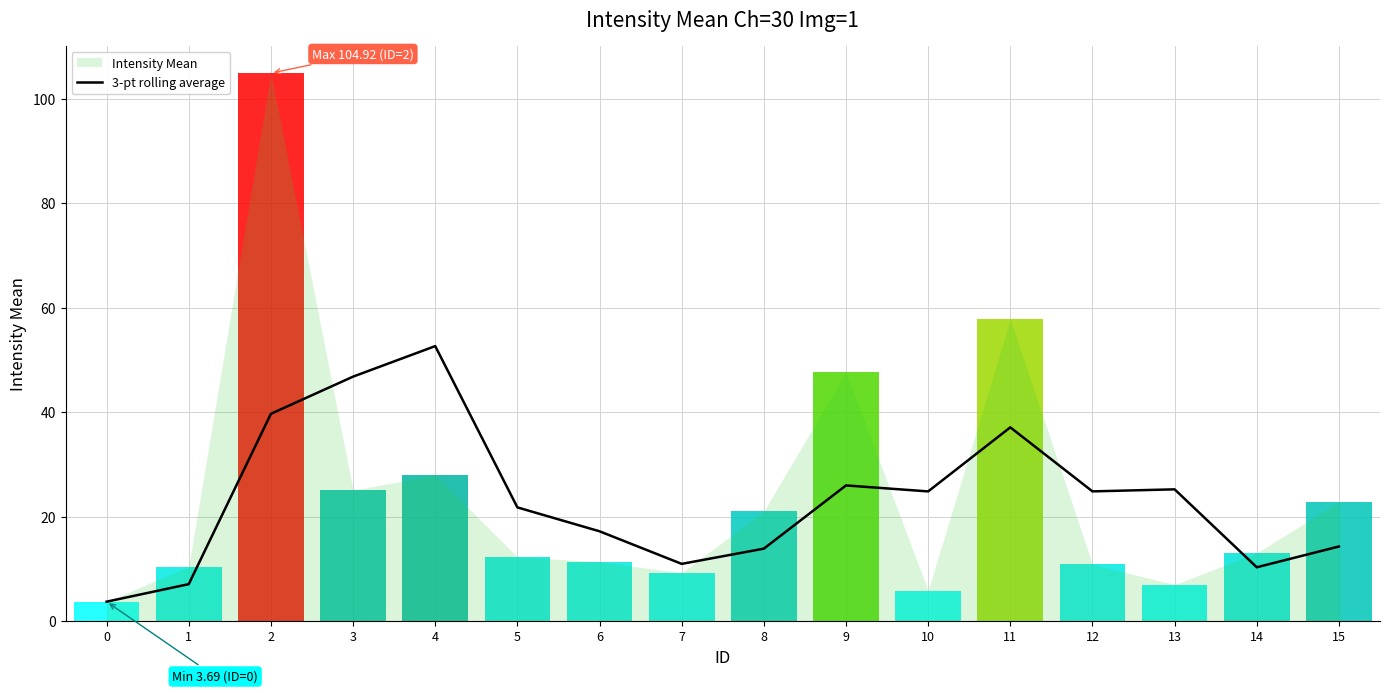

What is the sum of all values?

375.9